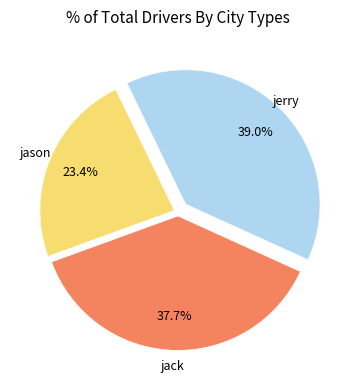

Is there a majority slice in this chart?

No